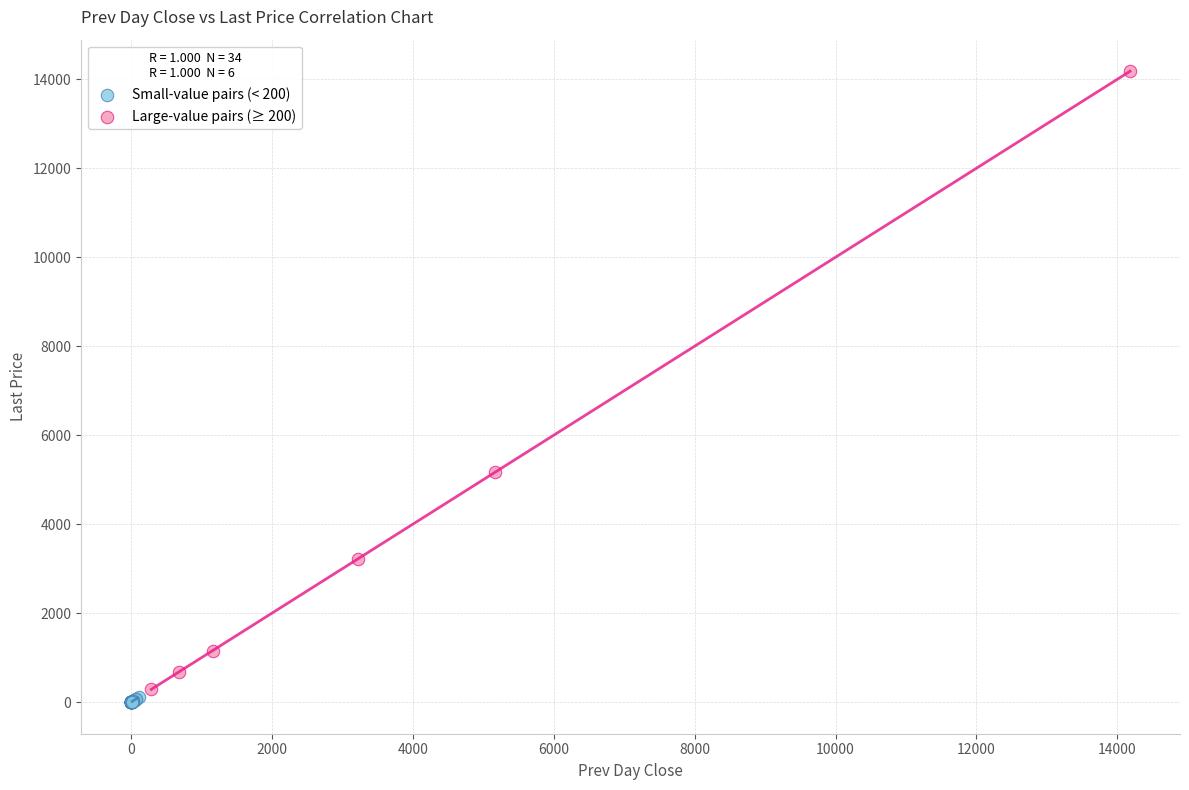

Which series has the widest spread of Y values?

Large-value pairs (≥ 200)